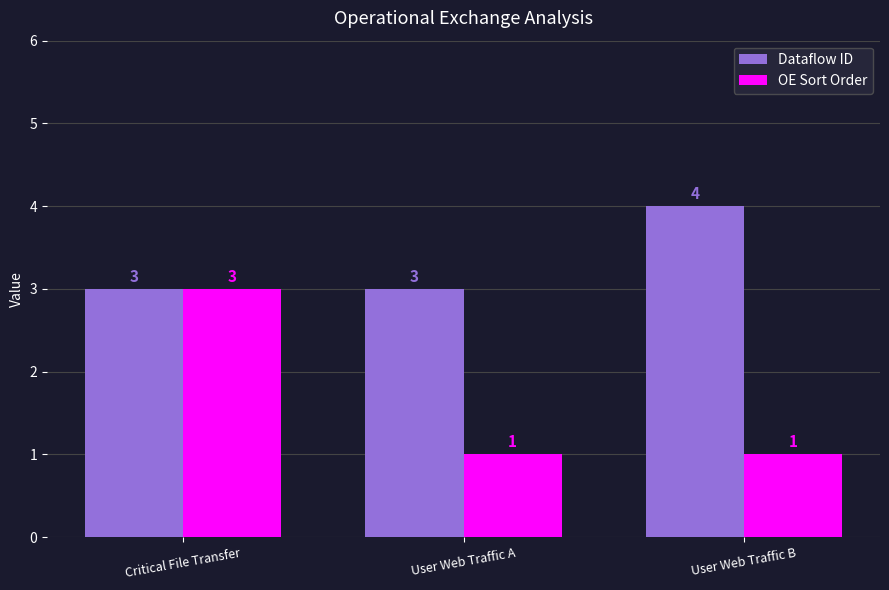

Rank the series by their average value, from highest to lowest.

Dataflow ID, OE Sort Order